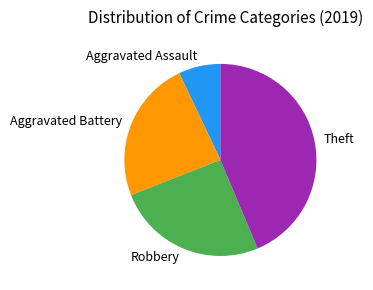

Between Aggravated Assault and Theft, which is larger?

Theft